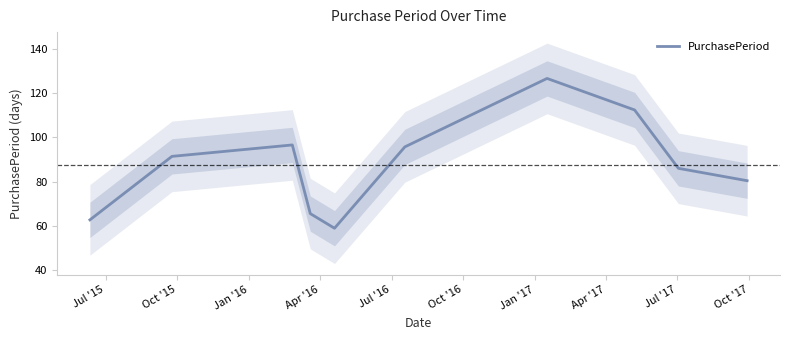

Reading right to left, list all the values displayed in this chart.

80.4	86.0	112.4	126.7	95.7	58.8	65.5	96.6	91.4	62.6